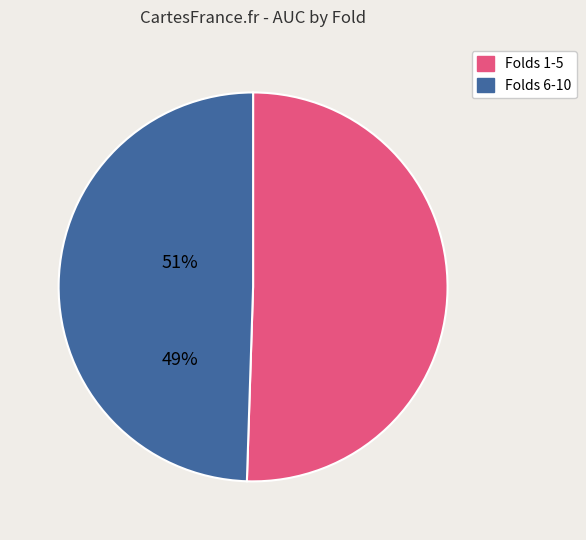

Is there a majority slice in this chart?

Yes